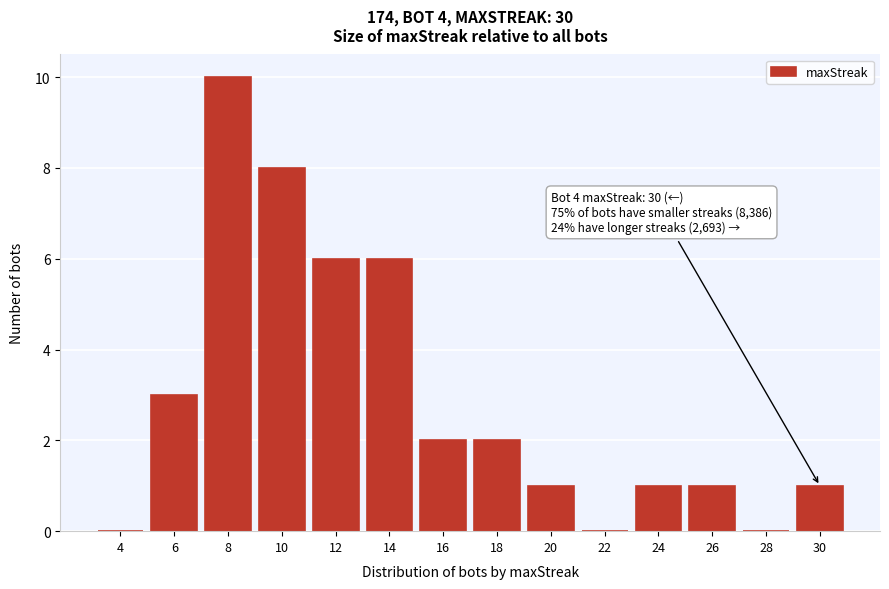

Reading left to right, list all the values displayed in this chart.

4=0	6=3	8=10	10=8	12=6	14=6	16=2	18=2	20=1	22=0	24=1	26=1	28=0	30=1